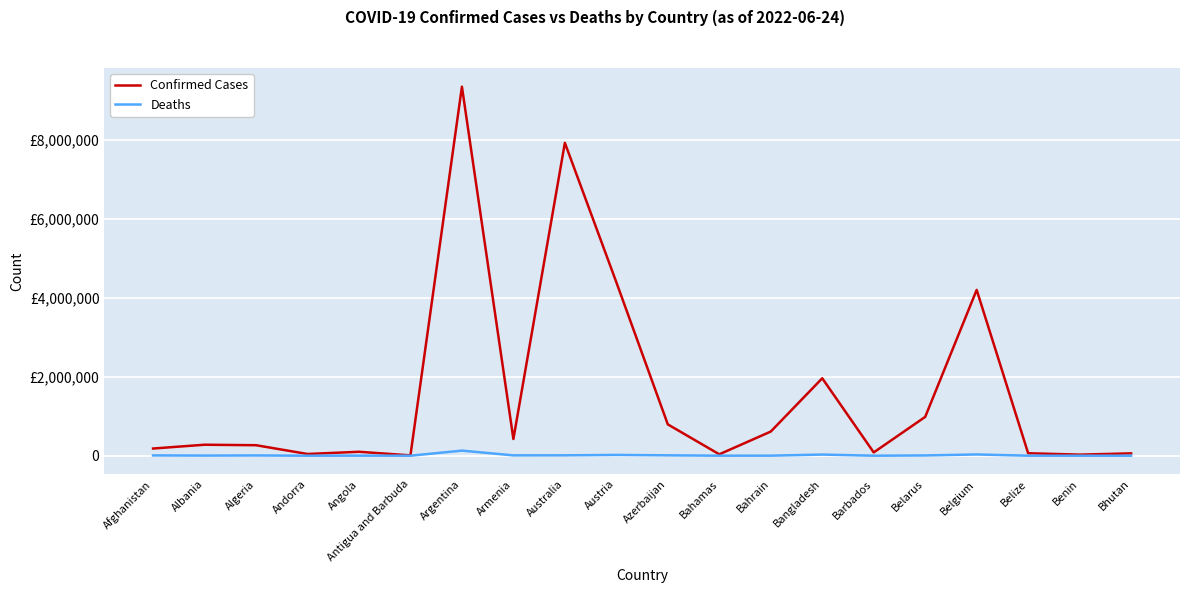

Is this an area chart (filled region under the line)?

No